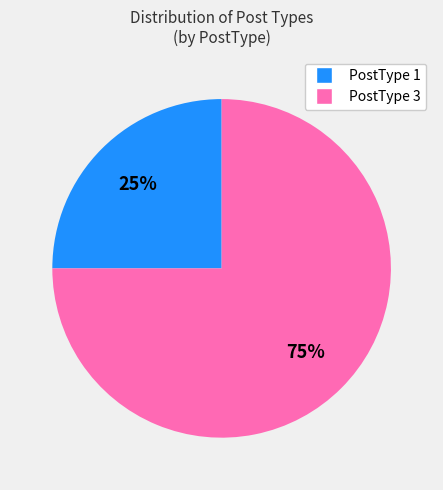

To the nearest percent, what is the difference between the PostType 3 and PostType 1 slice percentages?

50%